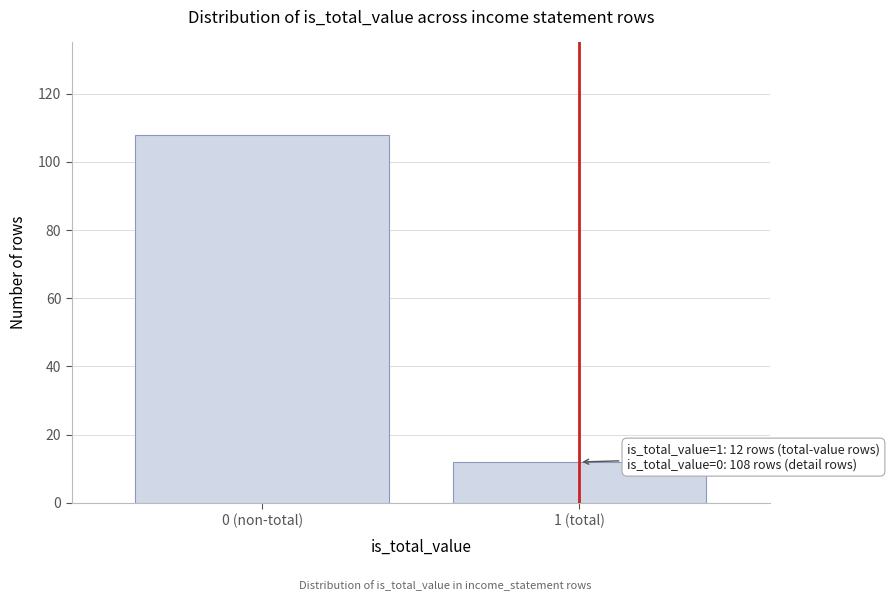

Reading left to right, what are all the values shown in this chart?

0 (non-total)=108	1 (total)=12